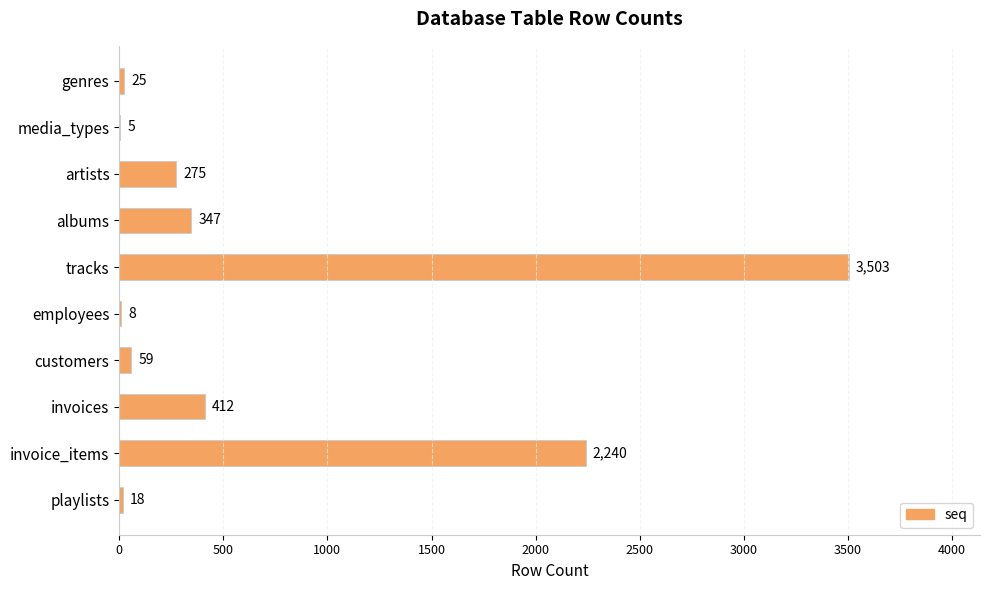

What is the ratio of the value at tracks to the value at artists?

12.7